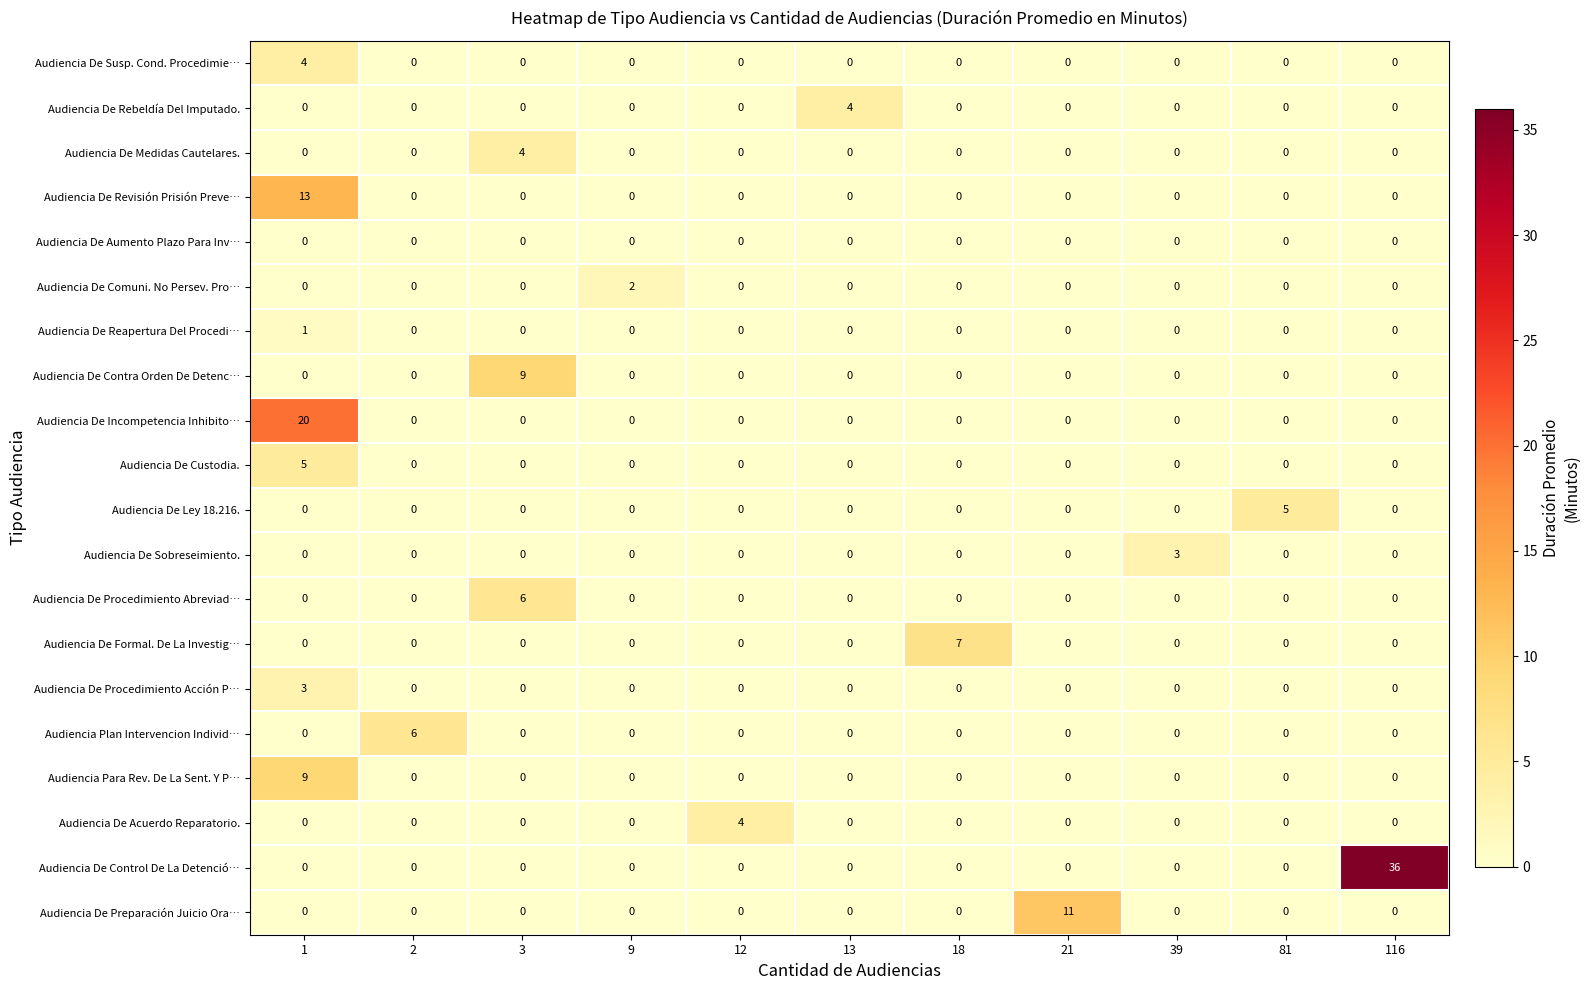

Which series has the largest total across all categories?

Audiencia De Control De La Detenció…